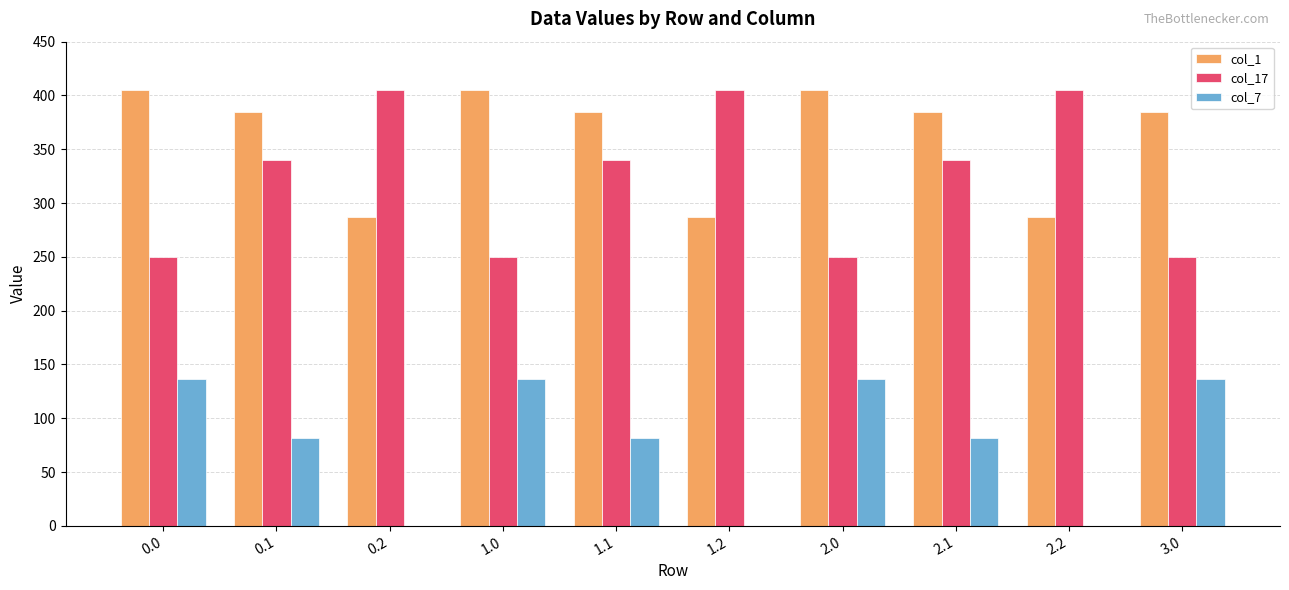

What is the greatest value displayed?

405.0